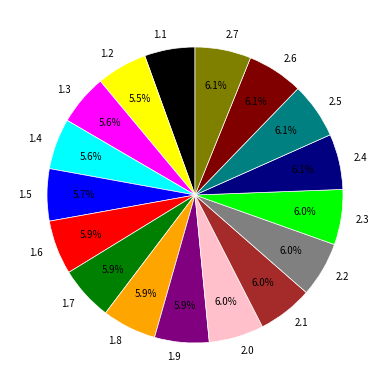

The 1.7 slice represents 6% of the pie. True or false?

True